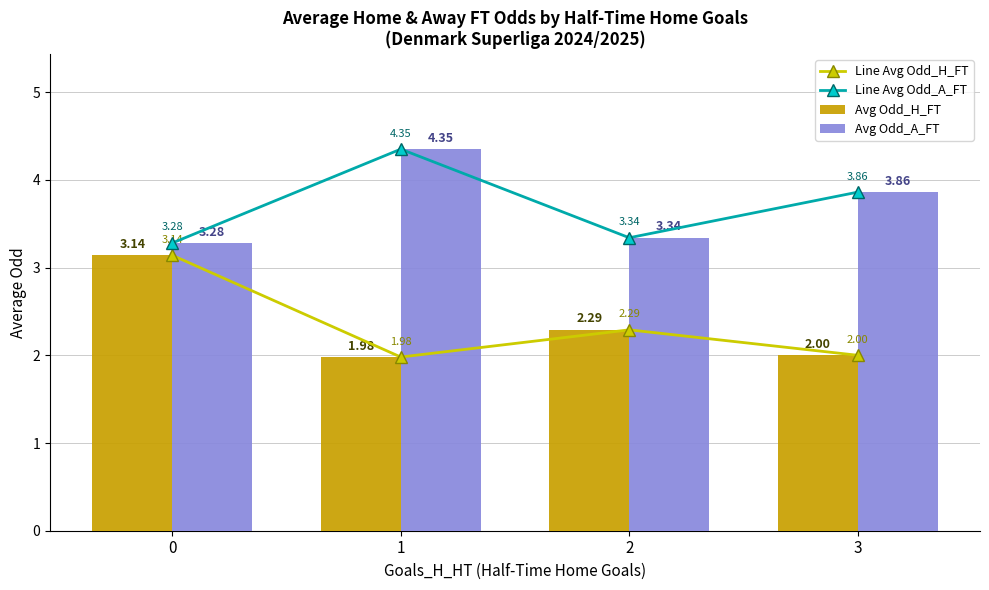

What is the maximum value for Avg Odd_H_FT?

3.1